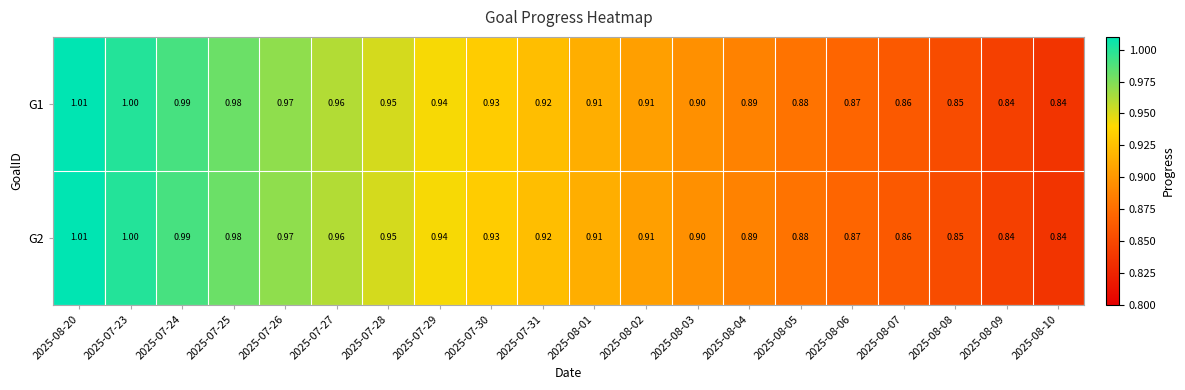

Is the value of G2 at 2025-08-08 greater than the value of G1 at 2025-08-03?

No